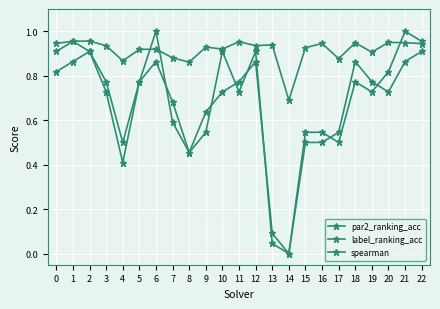

Reading right to left, what are all the values shown in this chart?

par2_ranking_acc: 0.9	0.9	0.7	0.8	0.9	0.5	0.5	0.5	0.0	0.1	0.9	0.8	0.7	0.6	0.5	0.7	0.9	0.8	0.4	0.7	0.9	0.9	0.8
label_ranking_acc: 1.0	1.0	0.8	0.7	0.8	0.5	0.5	0.5	0.0	0.0	0.9	0.7	0.9	0.5	0.5	0.6	1.0	0.8	0.5	0.8	0.9	1.0	0.9
spearman: 0.9	0.9	1.0	0.9	0.9	0.9	0.9	0.9	0.7	0.9	0.9	1.0	0.9	0.9	0.9	0.9	0.9	0.9	0.9	0.9	1.0	1.0	0.9